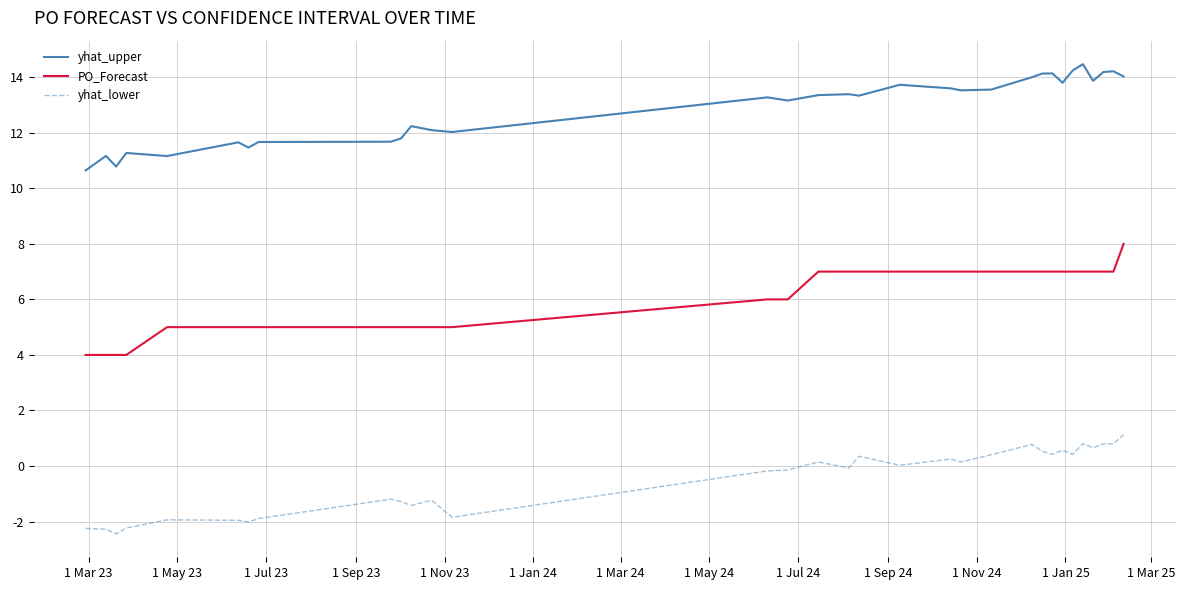

What is the lowest value of the yhat_lower series?

-2.4